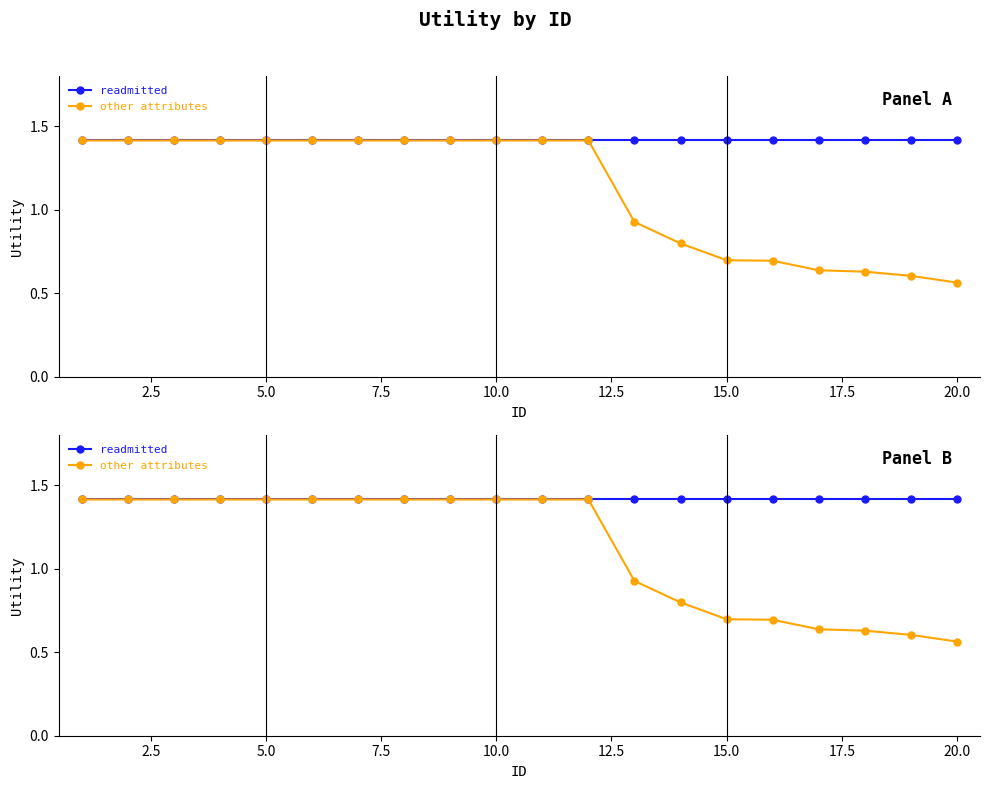

What is the value of the readmitted point at the 18th from the left?

1.4